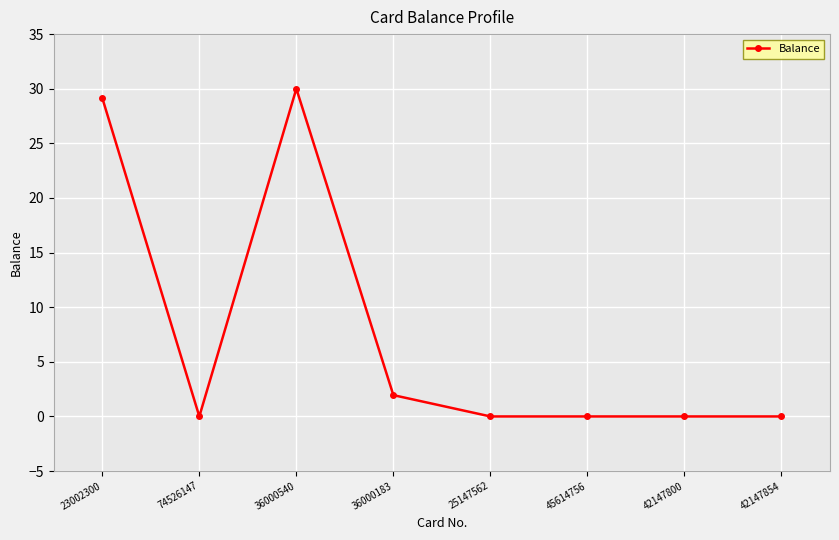

Does the chart have visible grid lines?

Yes